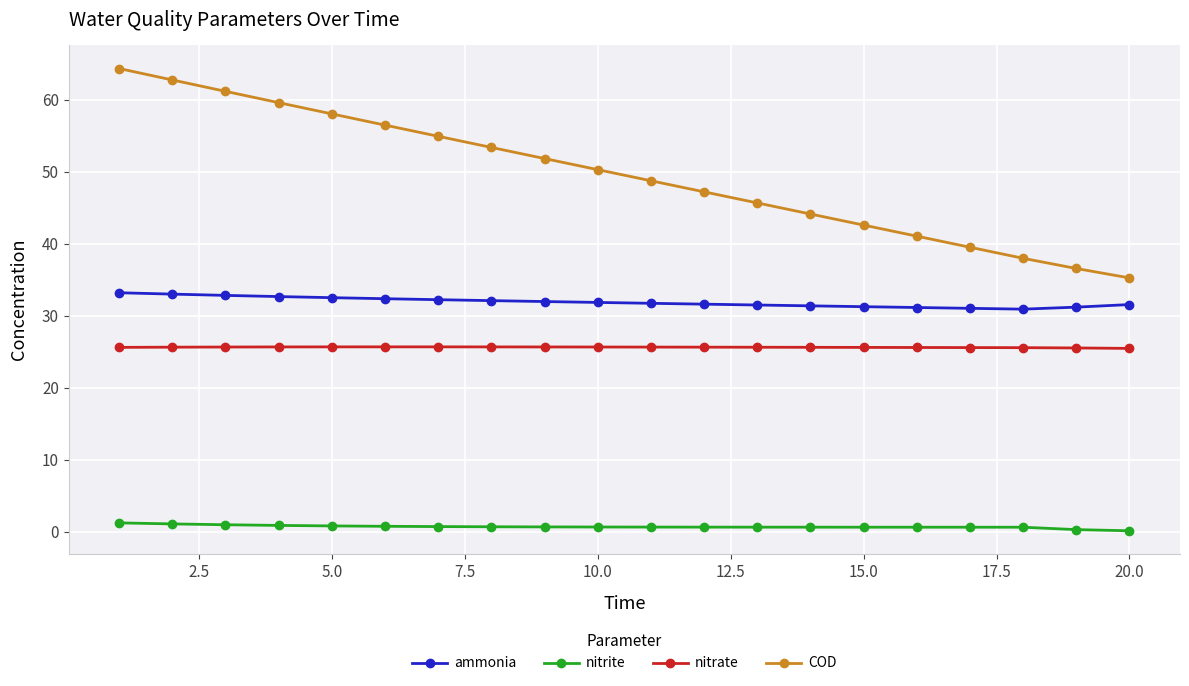

List the series in order of their peak value, lowest first.

nitrite, nitrate, ammonia, COD